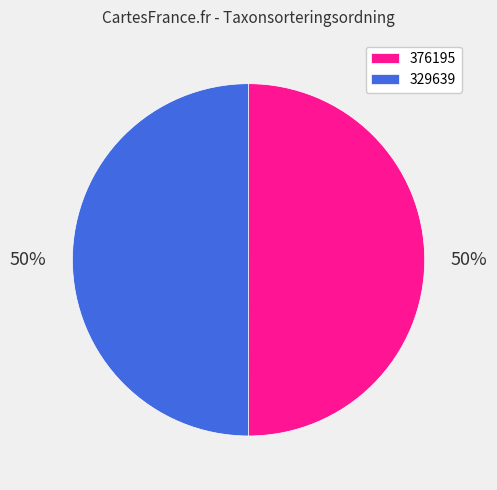

Is the sum of 376195 and 329639 greater than half?

Yes